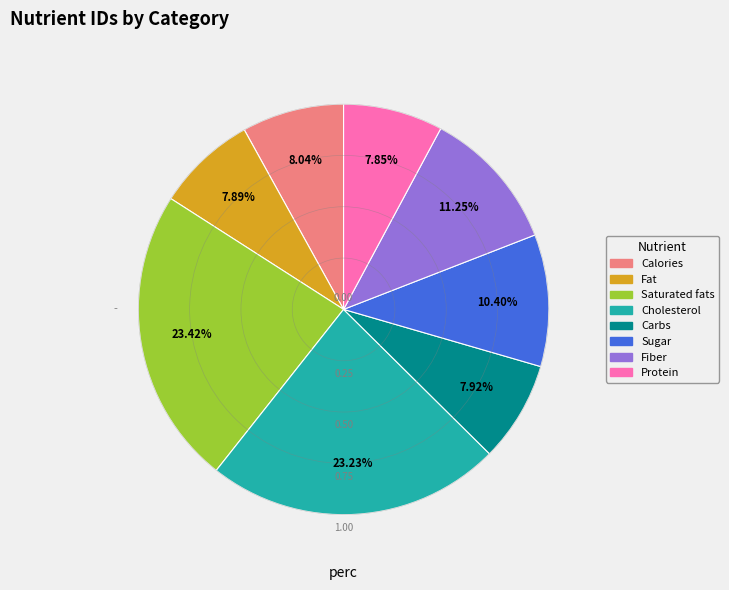

What is the ratio of the value at Calories to the value at Fat?

1.0